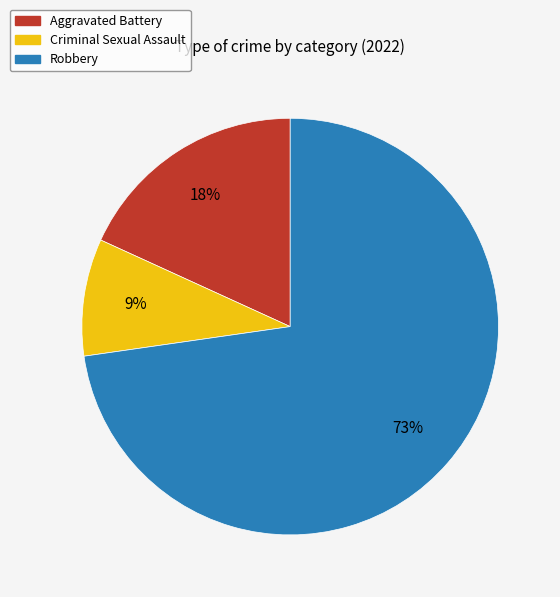

Does Aggravated Battery account for over 50% of the chart?

No